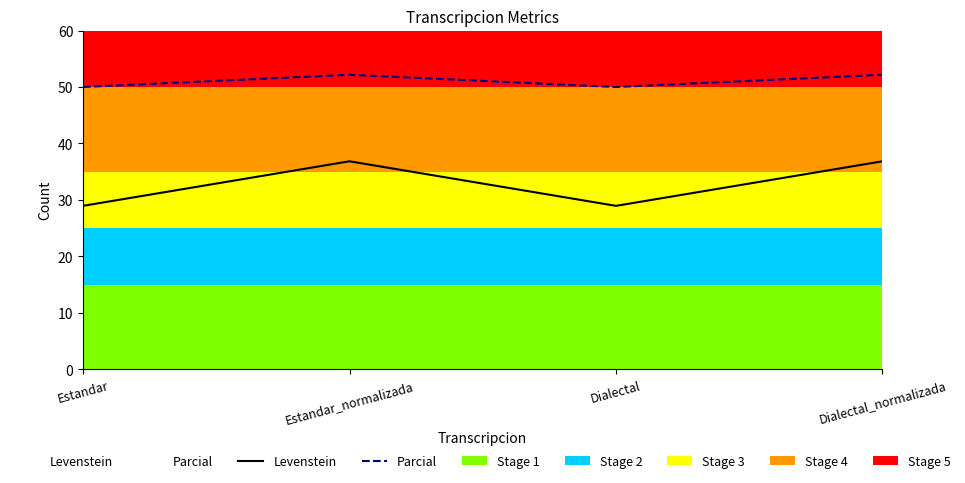

What is the highest value of the Parcial series?

52.2